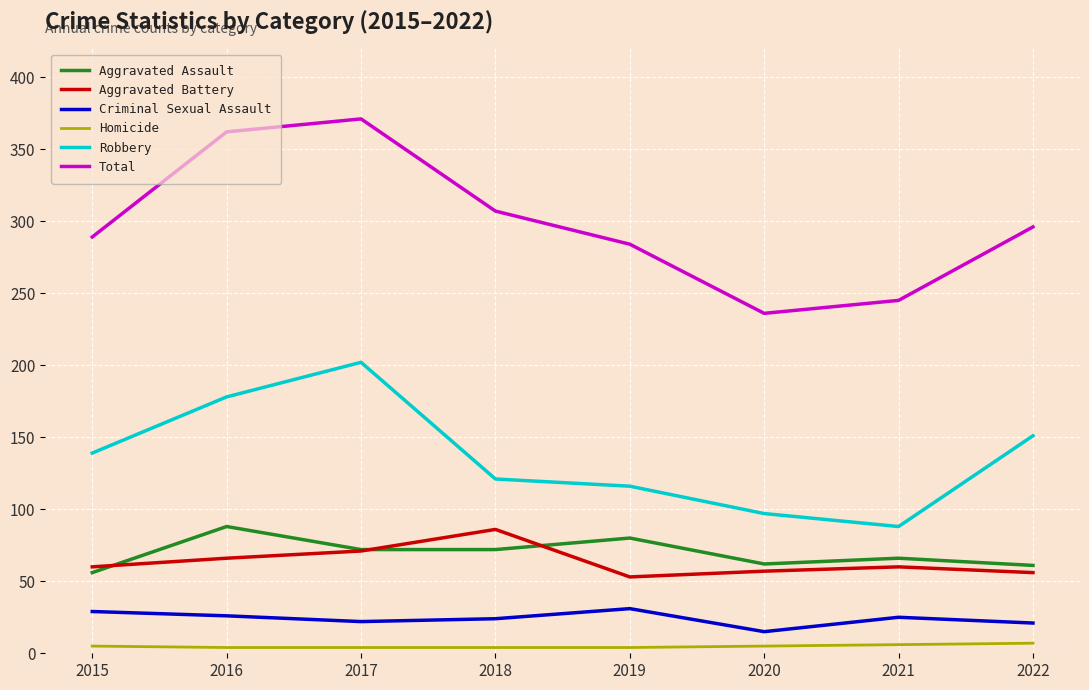

How many lines are shown in the chart?

6